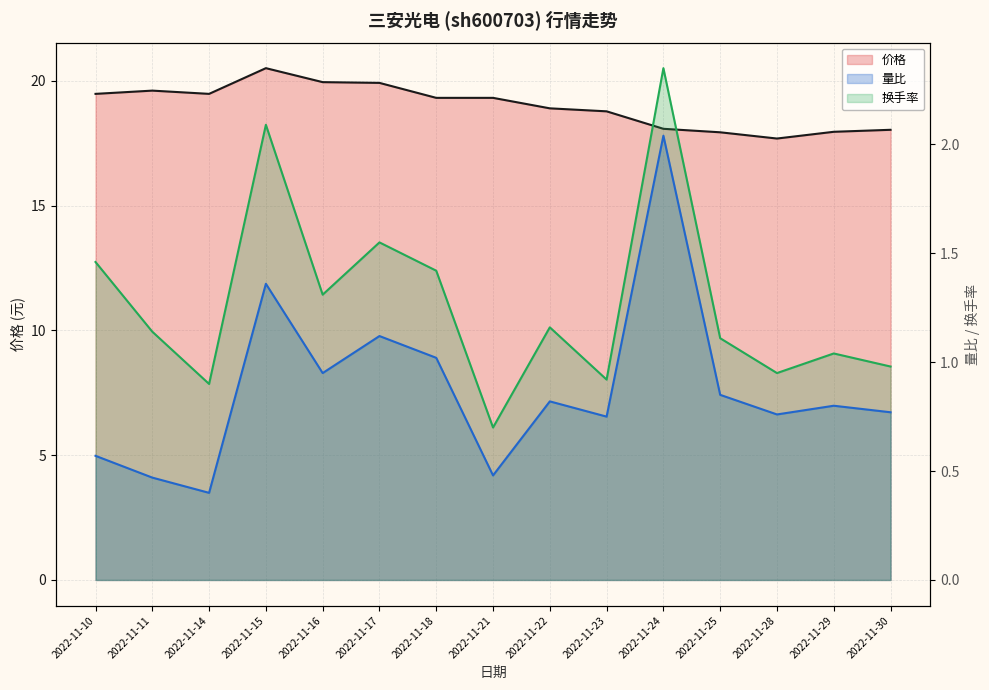

Is the value of 换手率 at 2022-11-14 greater than the value of 价格 at 2022-11-24?

No